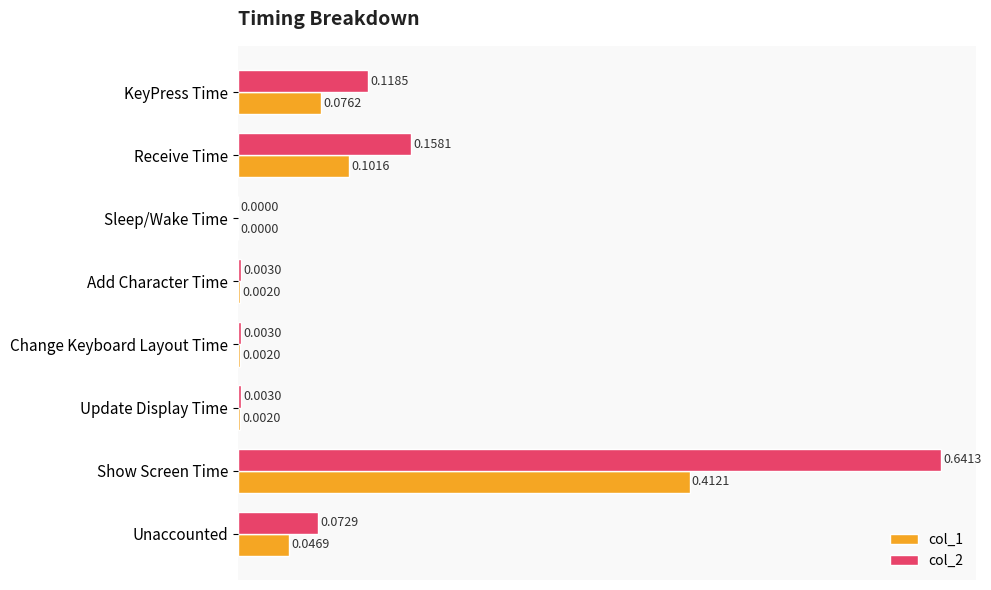

At which category does the chart reach its peak across all series?

Show Screen Time